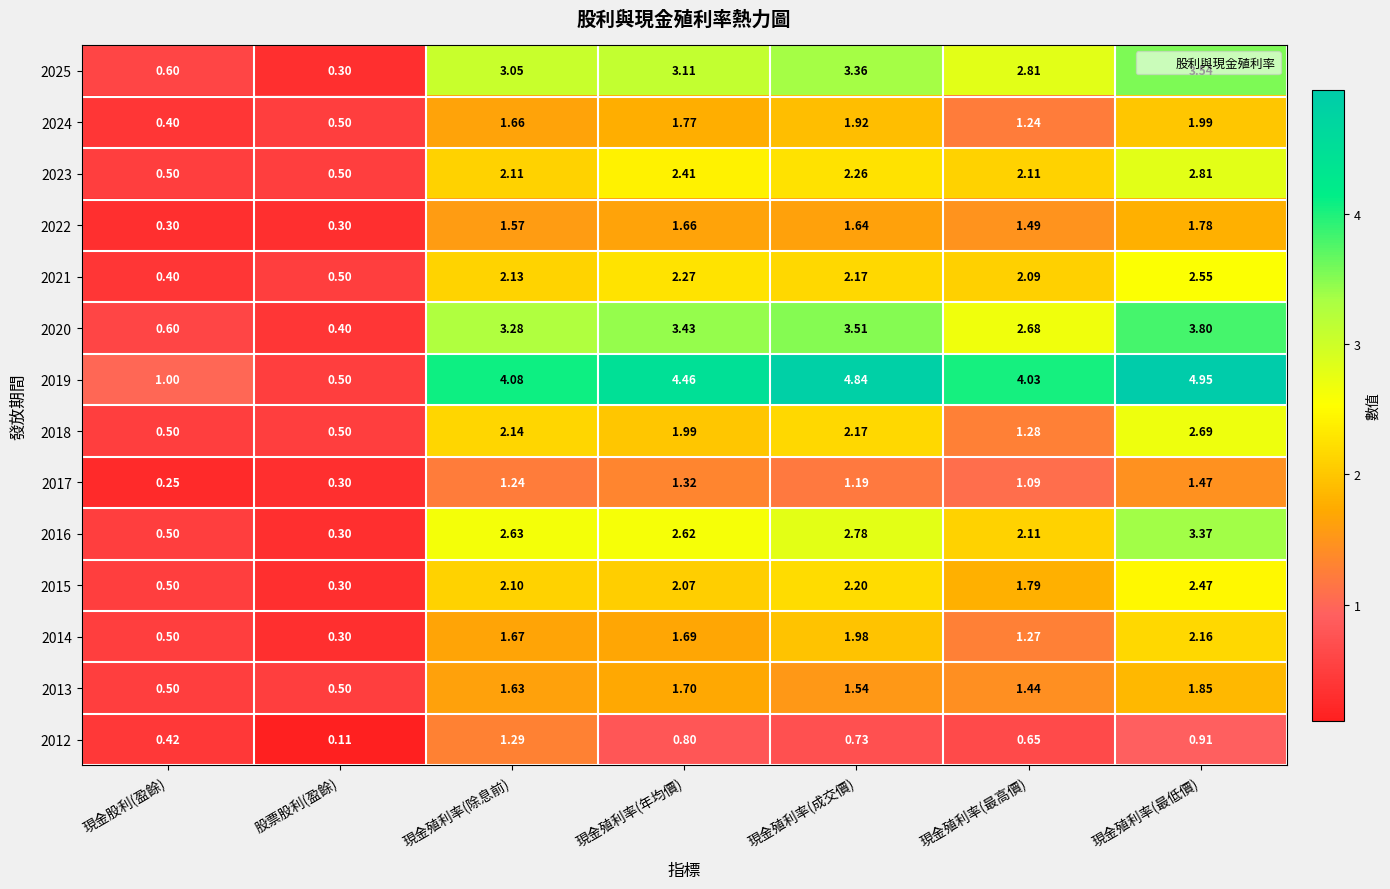

Where is 2025 nearest to the value 1?

現金股利(盈餘)